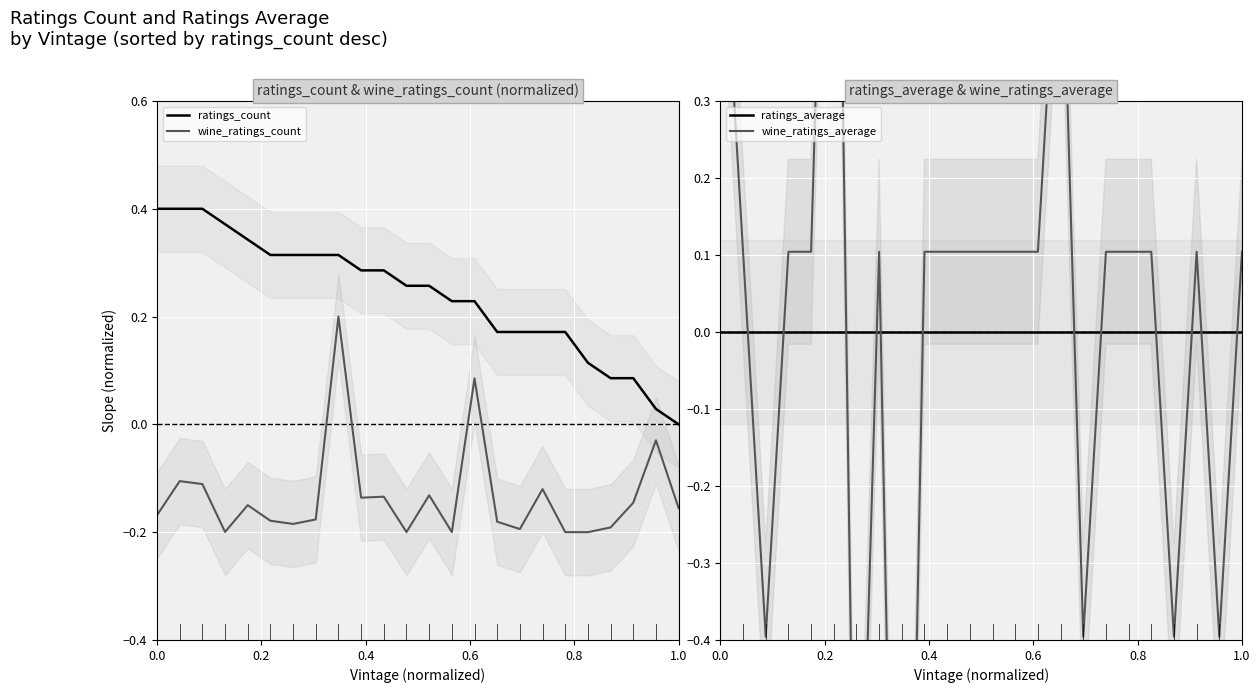

True or false: ratings_count has a value of 0.4 at 0.0.

True